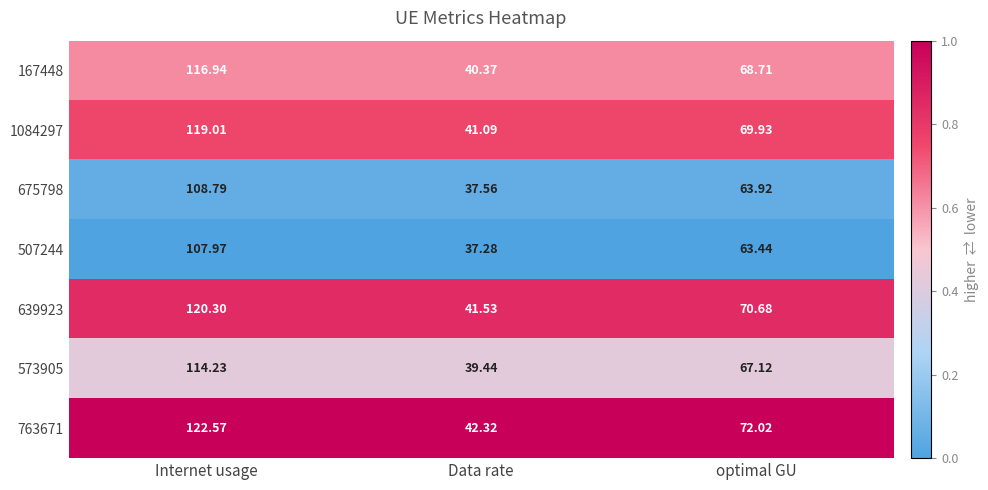

At which category is the sum across all series the highest?

Internet usage